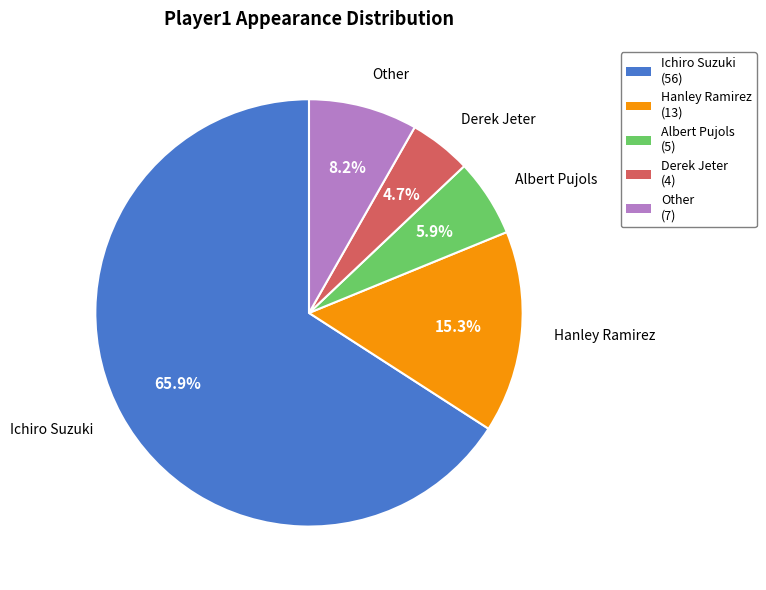

Which has a higher value, Albert Pujols or Other?

Other